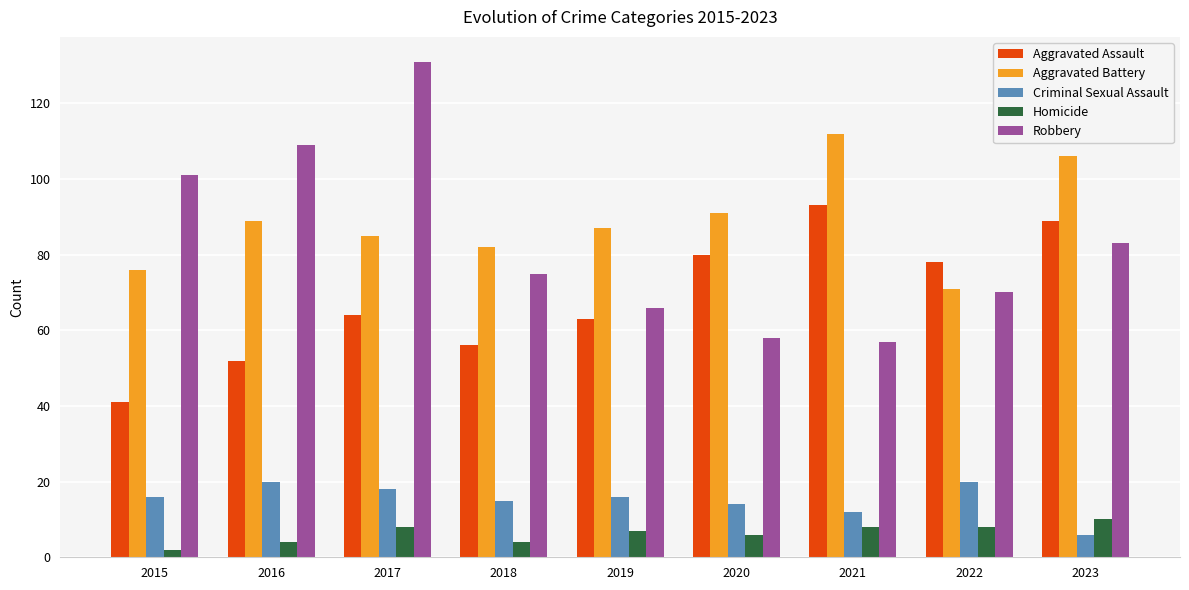

What is the difference between the second highest and minimum values in the Aggravated Battery series?

35